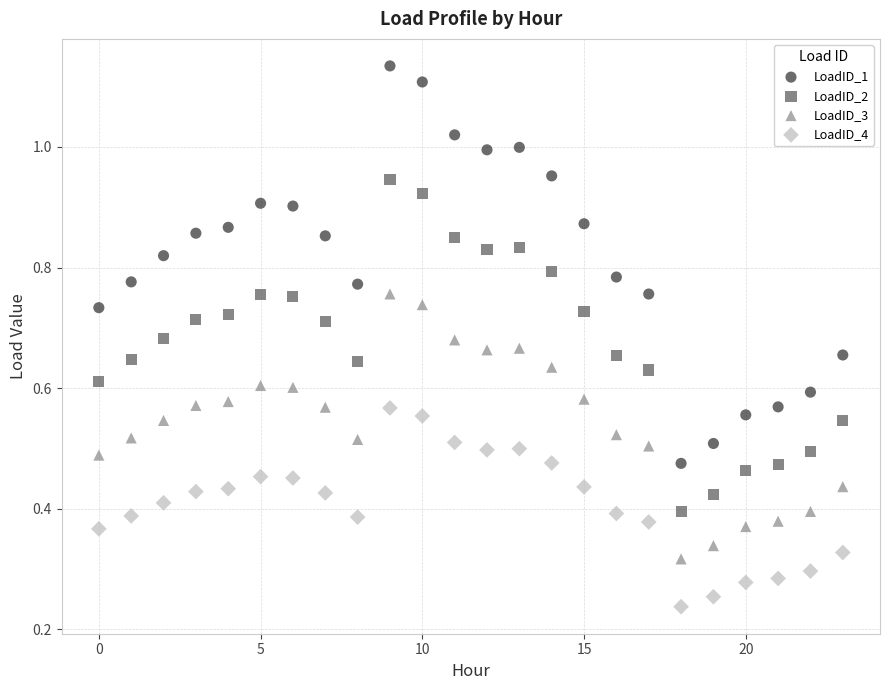

Which series contains the lowest Y value?

LoadID_4